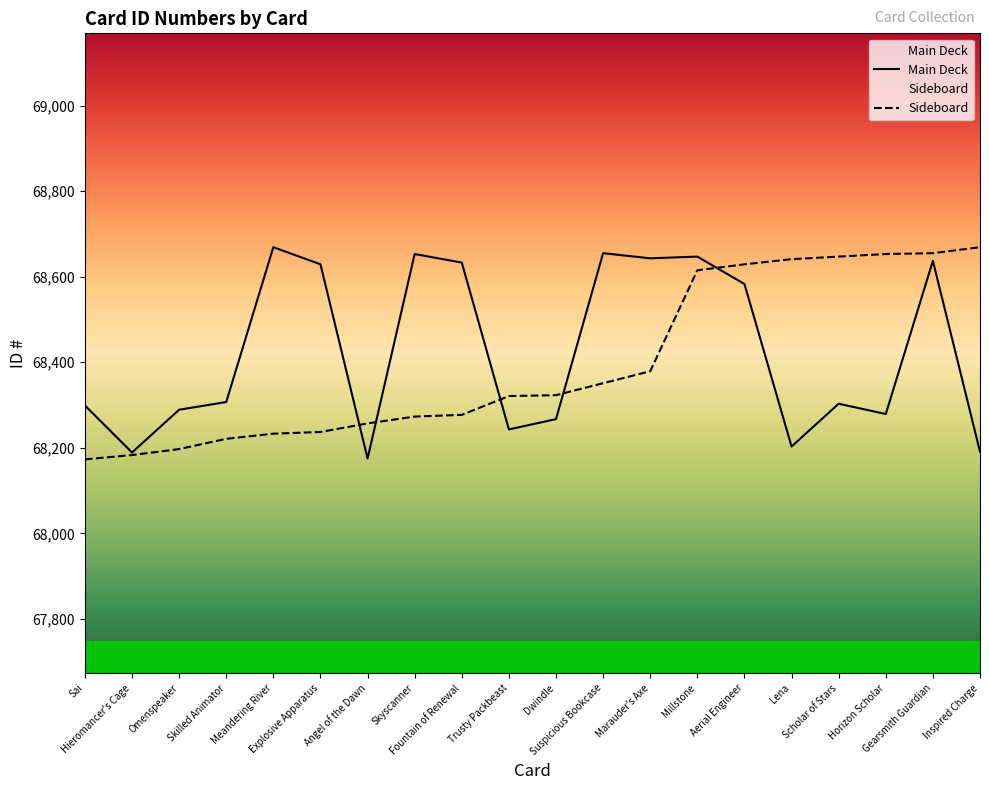

List the series in order of their overall mean, highest first.

Main Deck, Sideboard